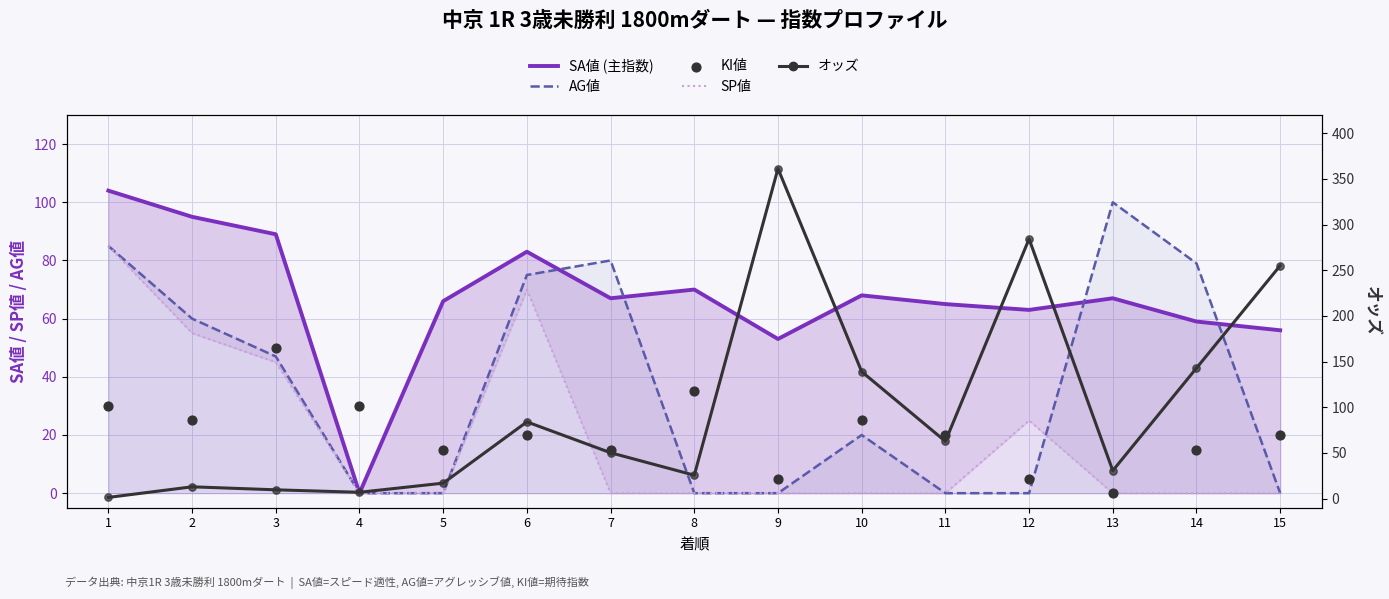

Which series has the largest Y range (max minus min)?

オッズ